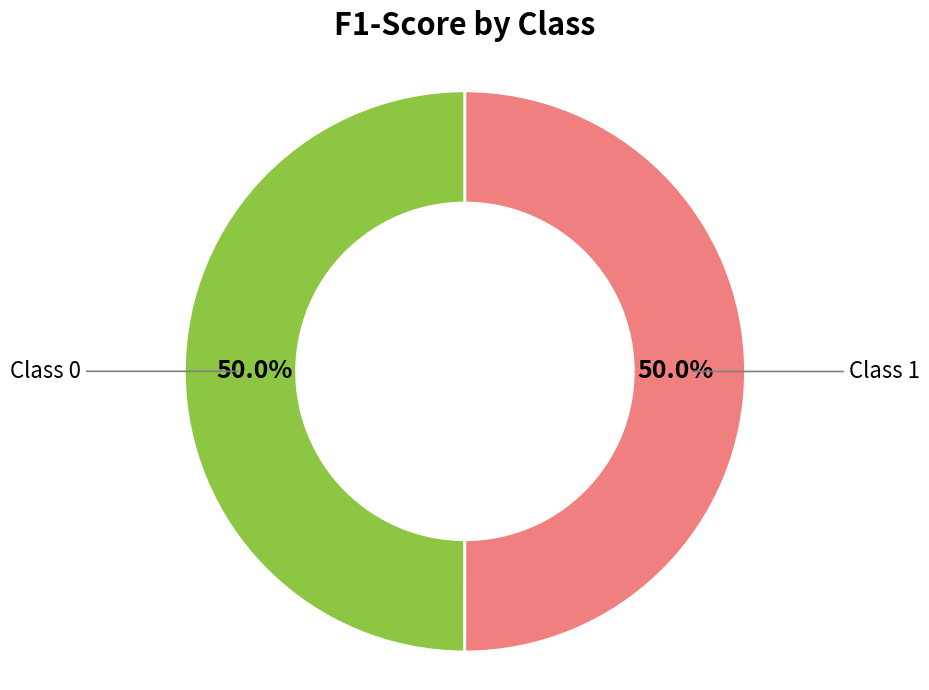

Rank the categories by value from lowest to highest.

0, 1